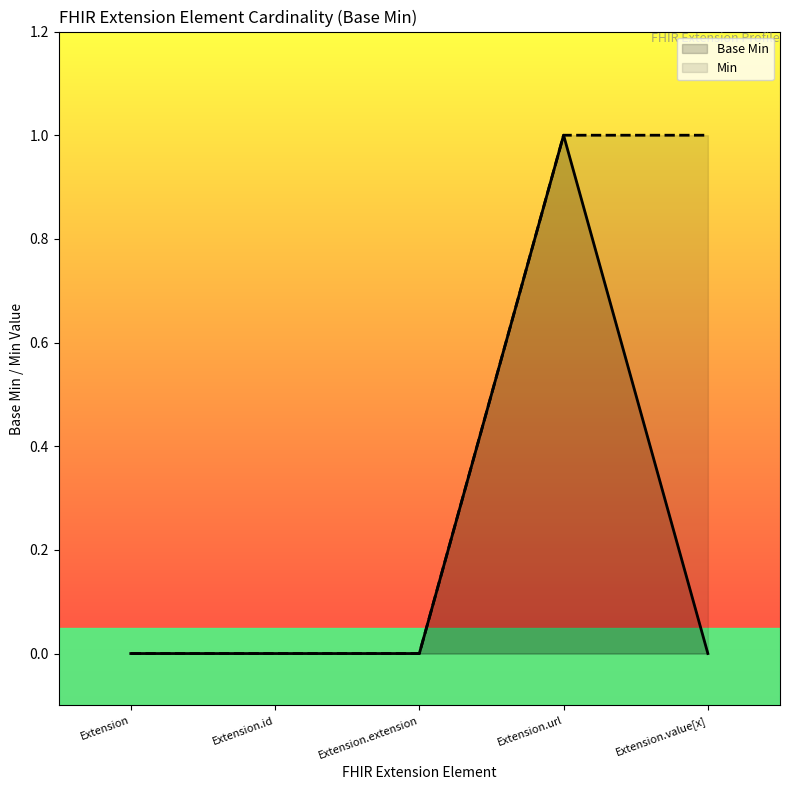

What are all the series names shown in the legend?

Base Min, Min